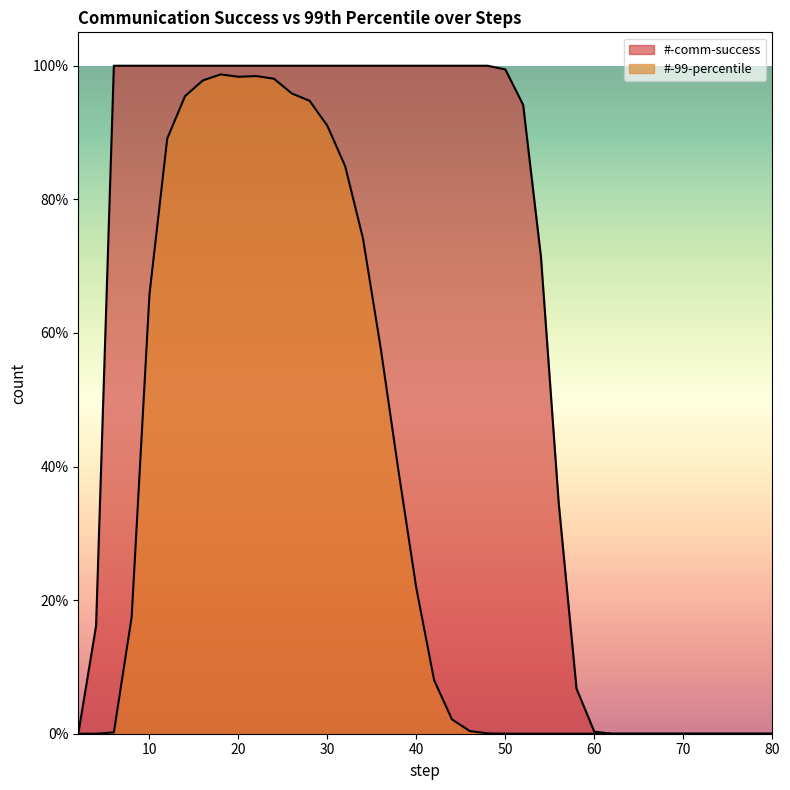

Rank the series by their average value, from lowest to highest.

#-99-percentile, #-comm-success